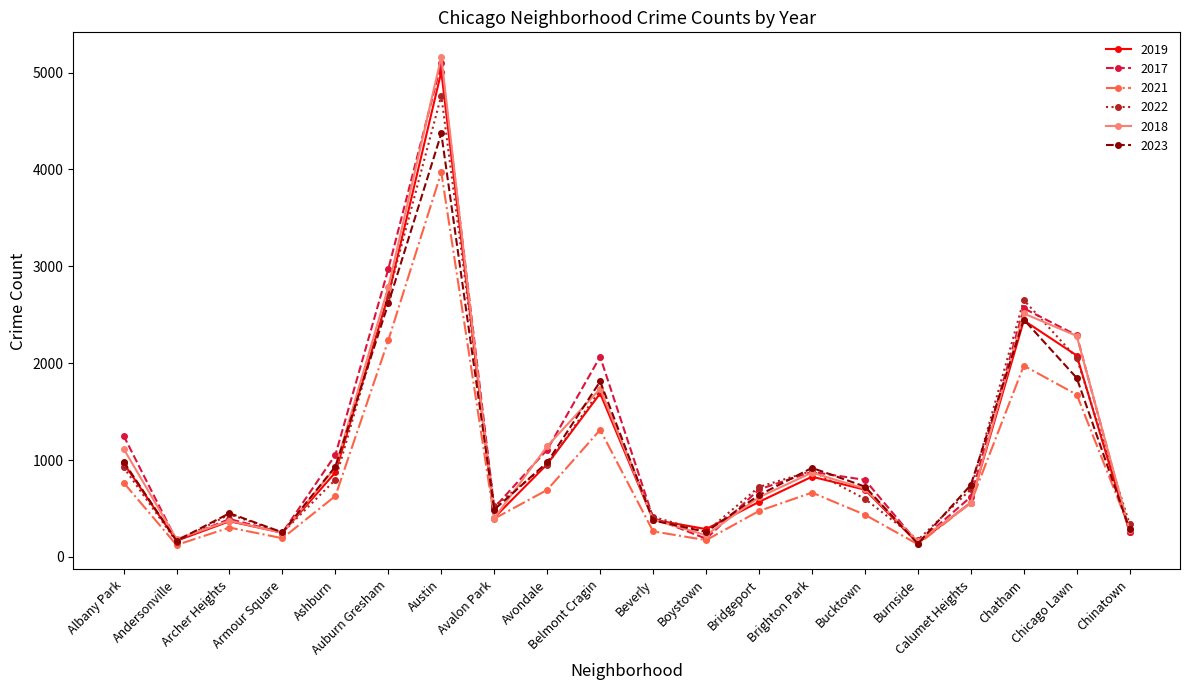

What is the difference between the highest and lowest values at Archer Heights?

148